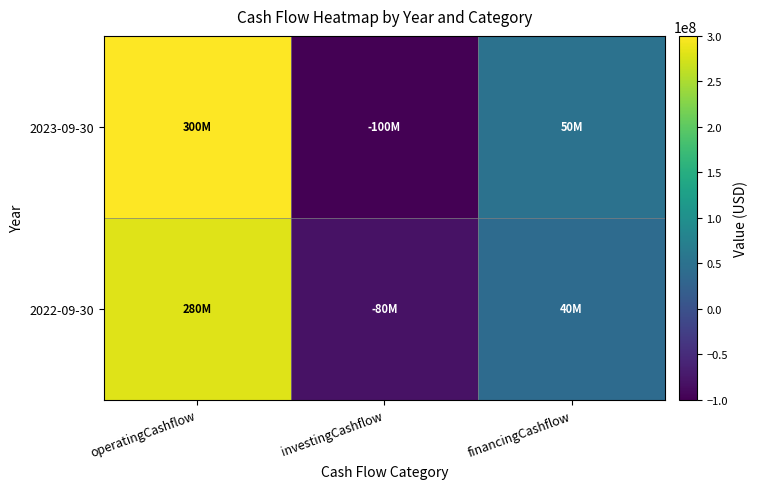

Which series has the largest total across all categories?

2023-09-30